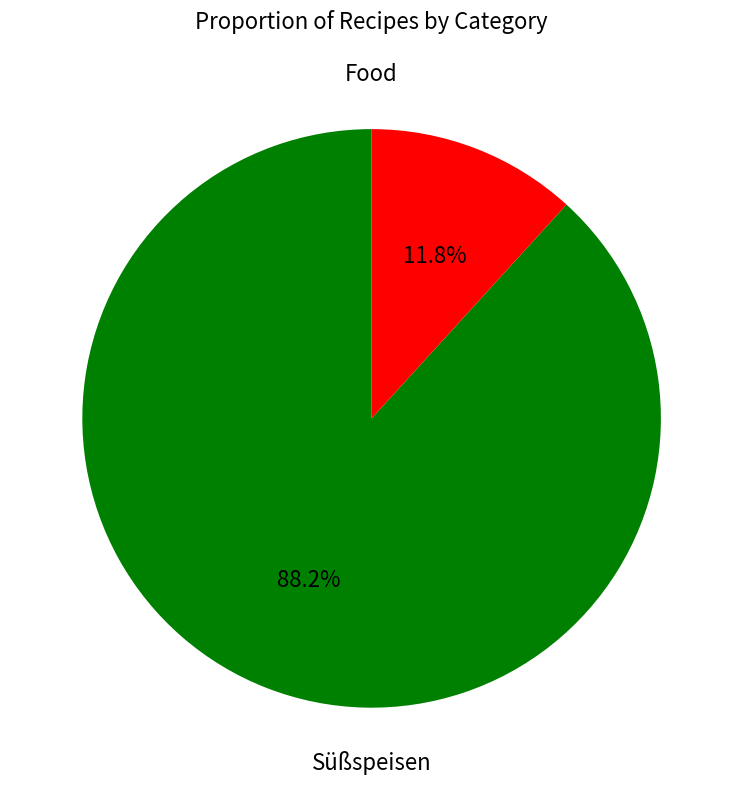

Is there any slice that represents more than half of the pie?

Yes